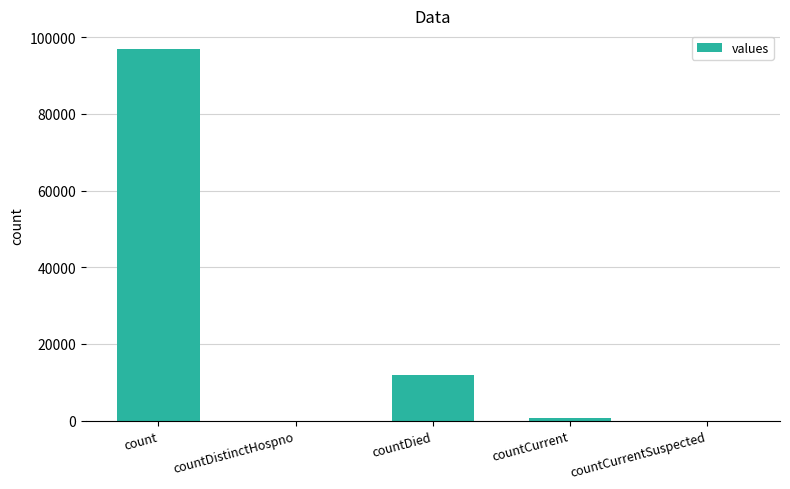

Is it true that the value at countDistinctHospno is 0?

True